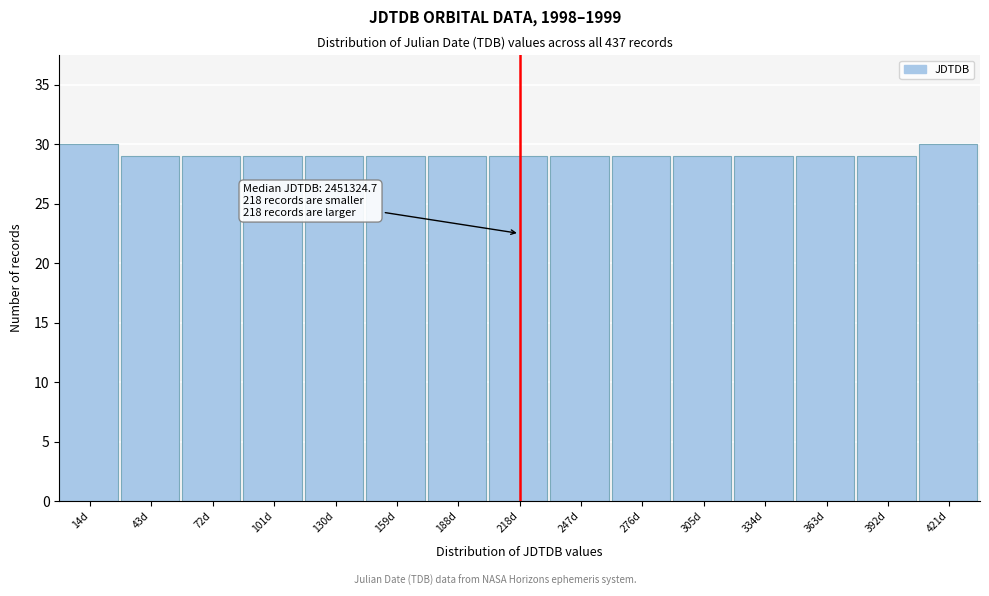

Reading right to left, what are all the values shown in this chart?

30	29	29	29	29	29	29	29	29	29	29	29	29	29	30